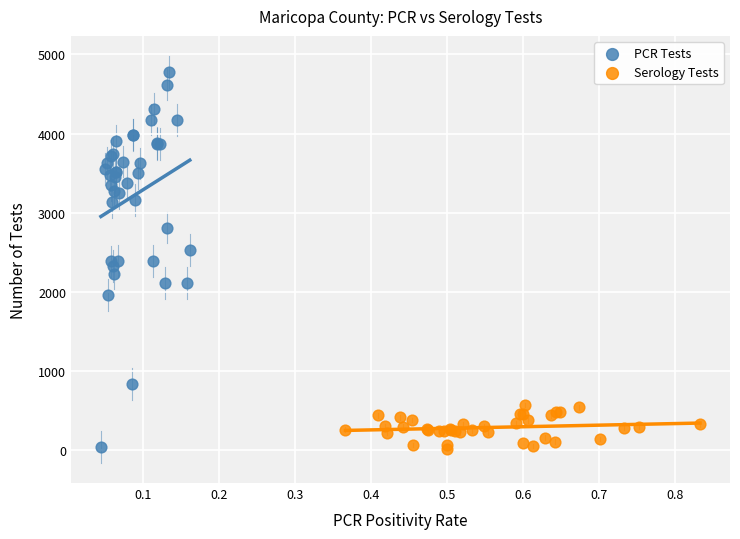

Which series reaches the maximum Y coordinate?

PCR Tests